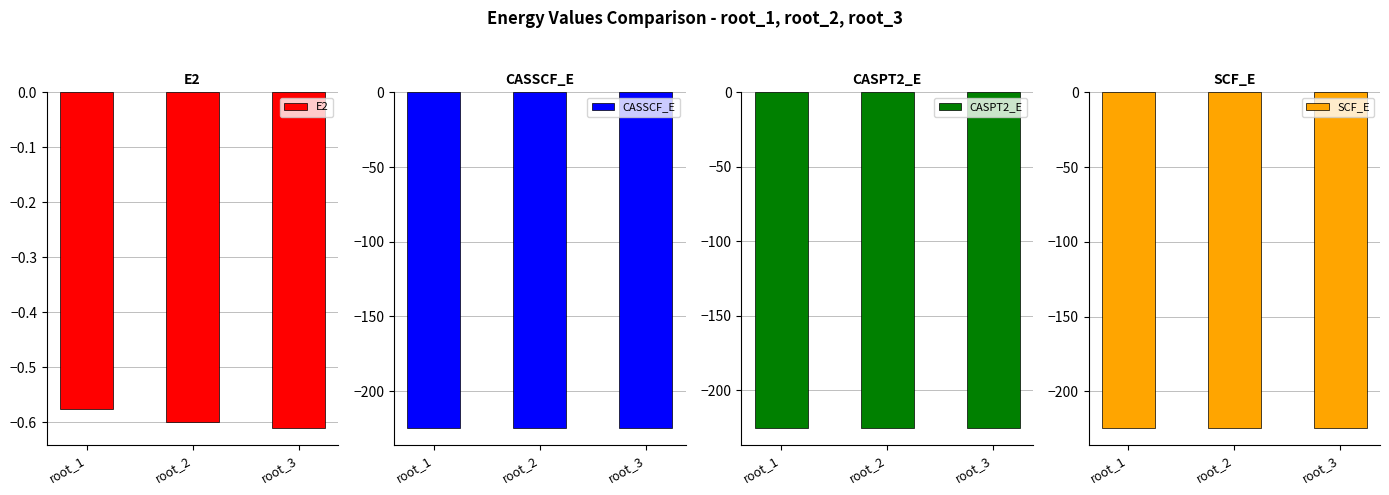

How many series are shown in this chart?

4